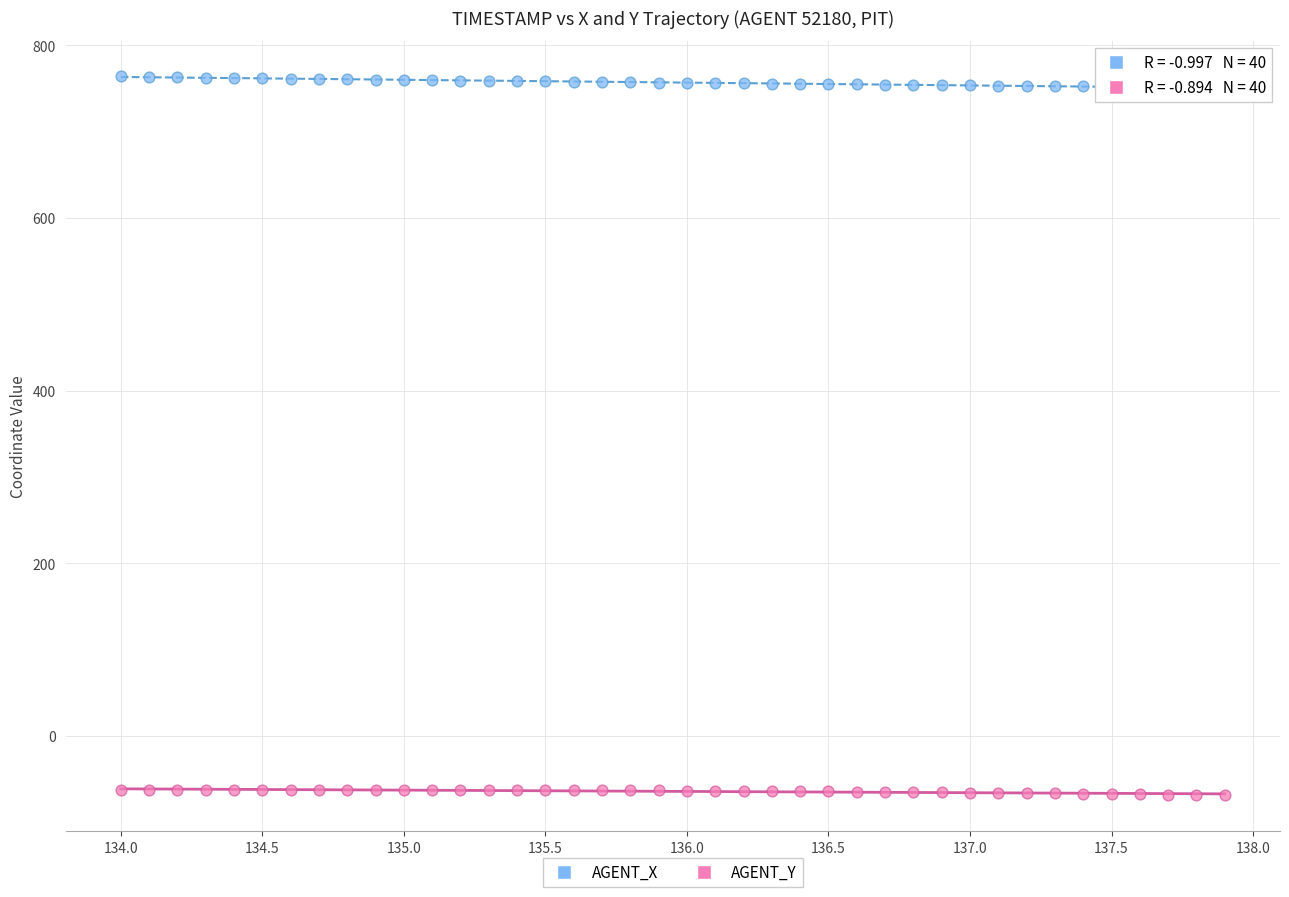

Which series has the largest Y range (max minus min)?

AGENT_X